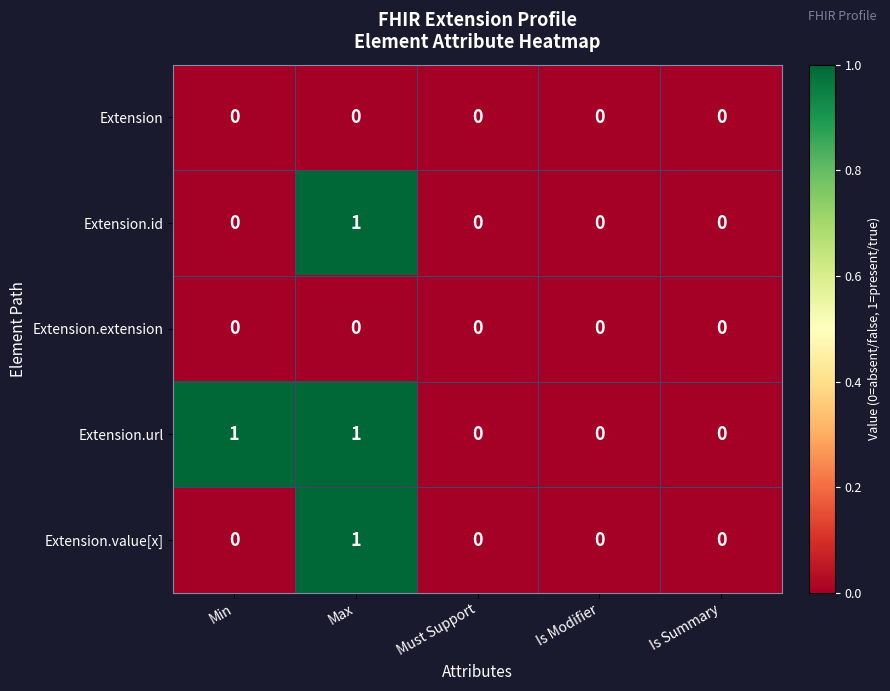

Reading left to right, list all the values displayed in this chart.

Extension: 0	0	0	0	0
Extension.id: 0	1	0	0	0
Extension.extension: 0	0	0	0	0
Extension.url: 1	1	0	0	0
Extension.value[x]: 0	1	0	0	0